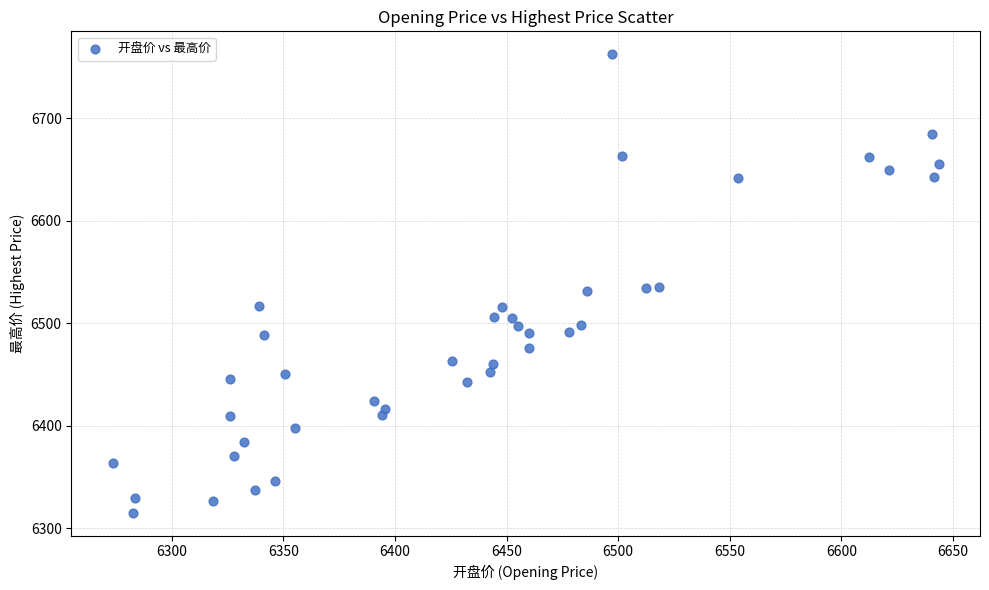

What is the range of X values (max minus min)?

370.0